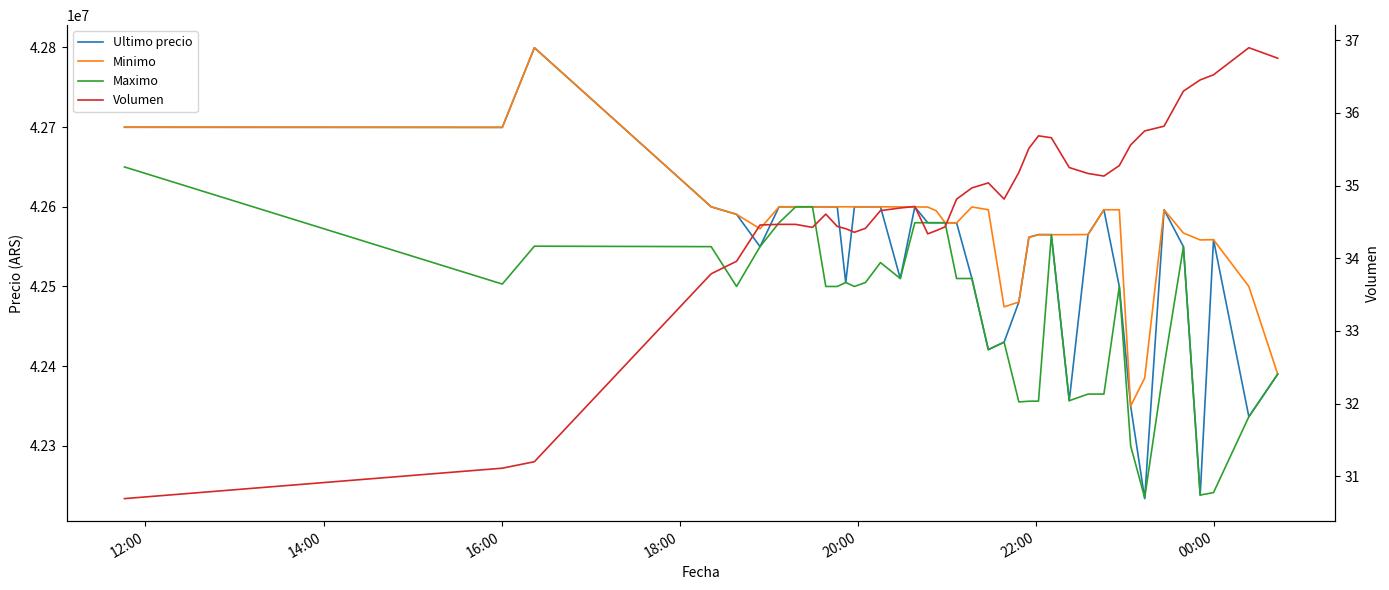

How many interior local peaks does the Volumen series have?

6